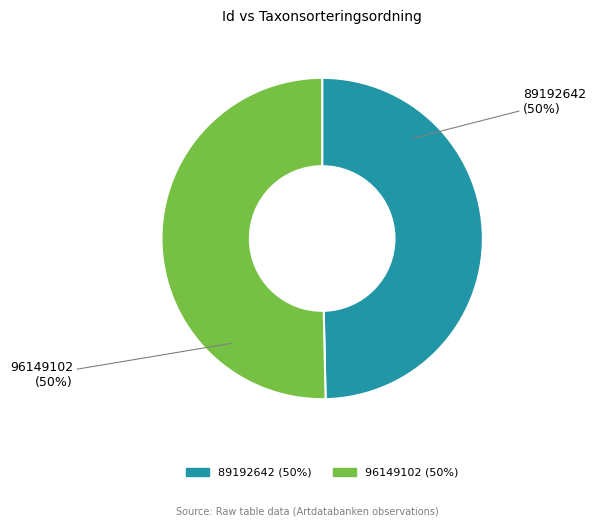

The 89192642 slice represents 50% of the pie. True or false?

True